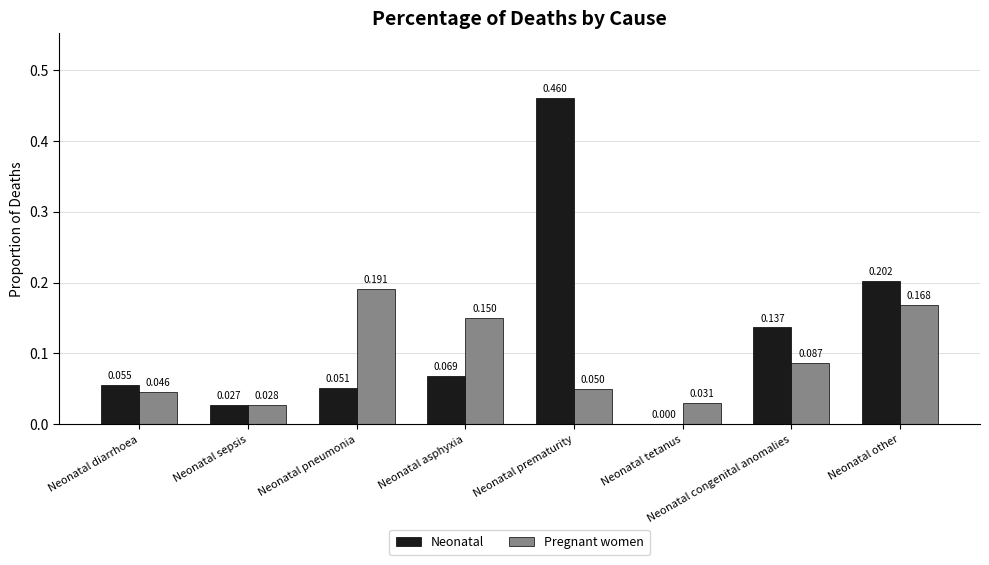

Which series changed the most between Neonatal sepsis and Neonatal other?

Neonatal